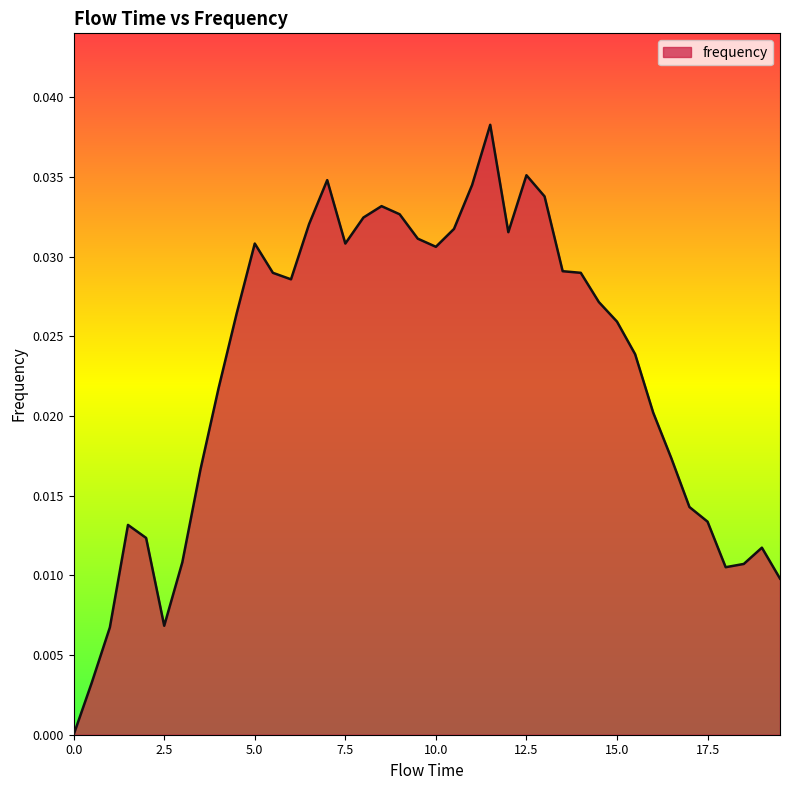

Where is the first local minimum?

2.5